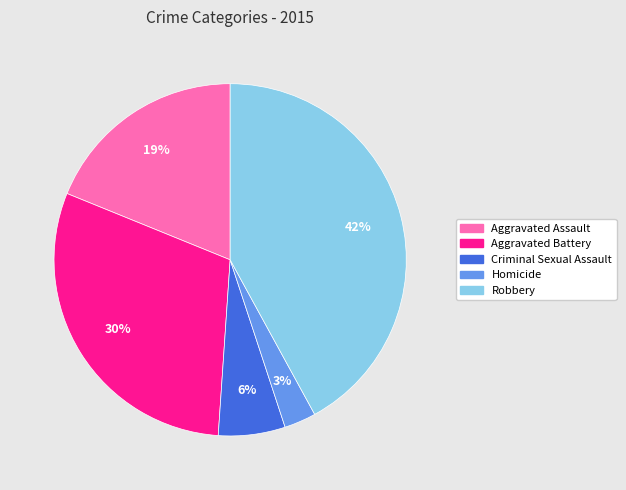

Count the number of slices in the pie.

5